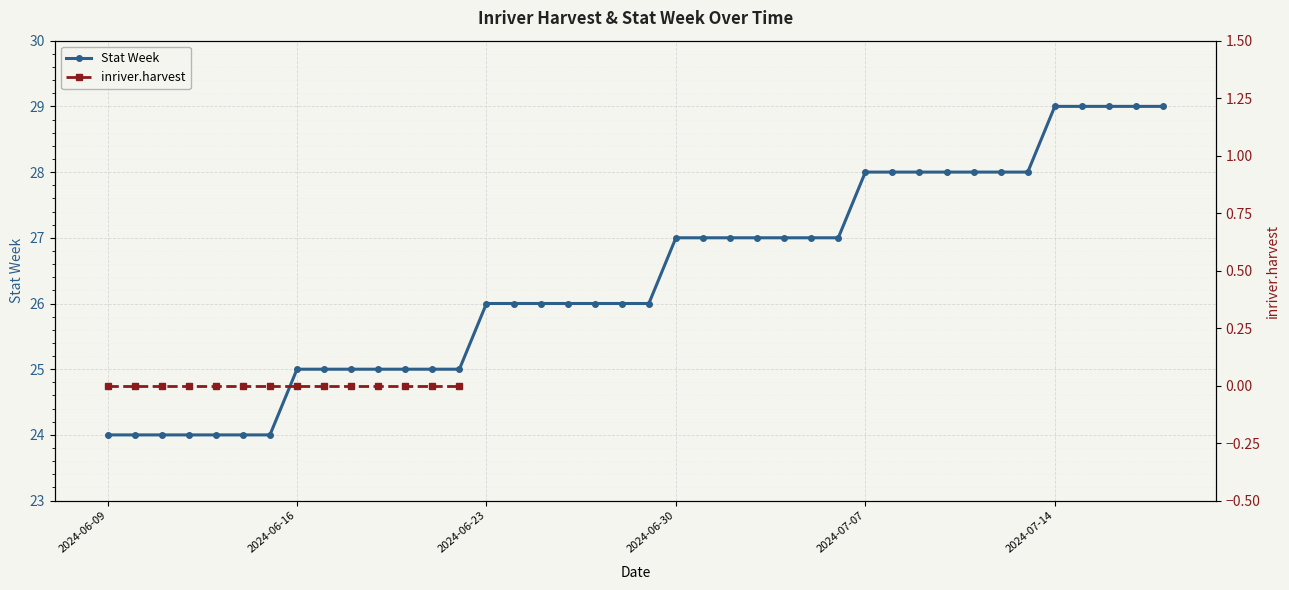

True or false: inriver.harvest has more than 1 points higher than both neighbors.

False